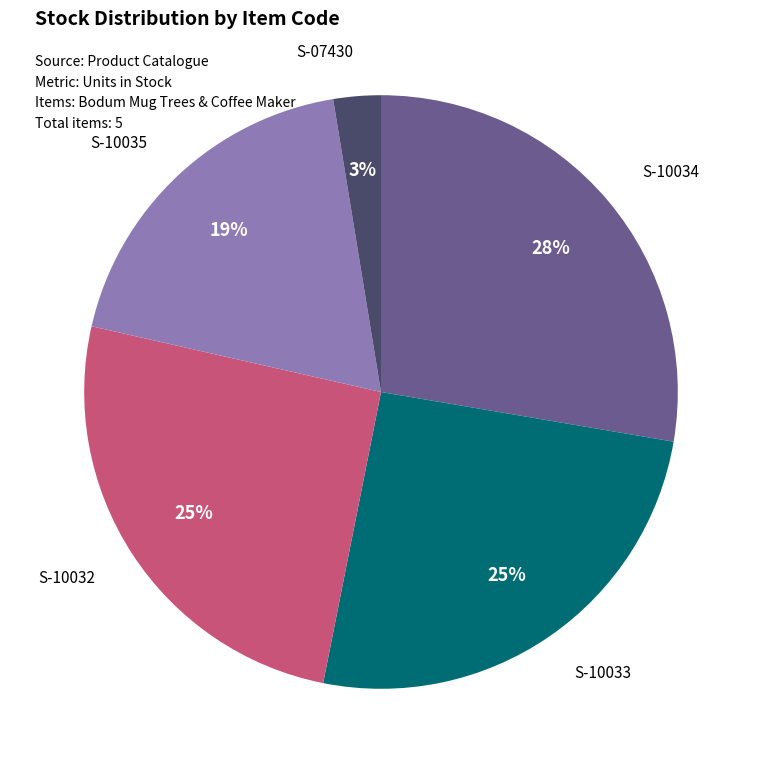

Is there any slice that represents more than half of the pie?

No